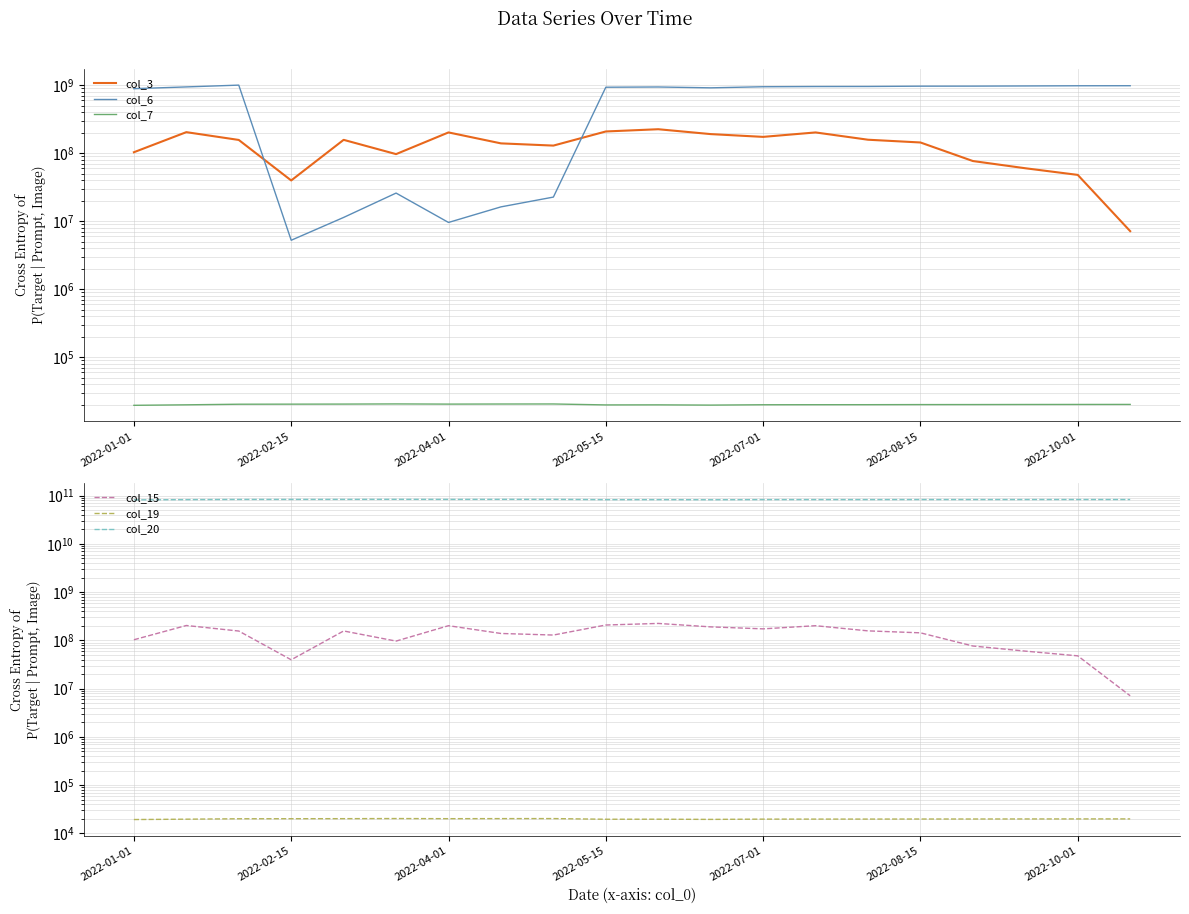

What is the minimum value shown in the chart?

19421